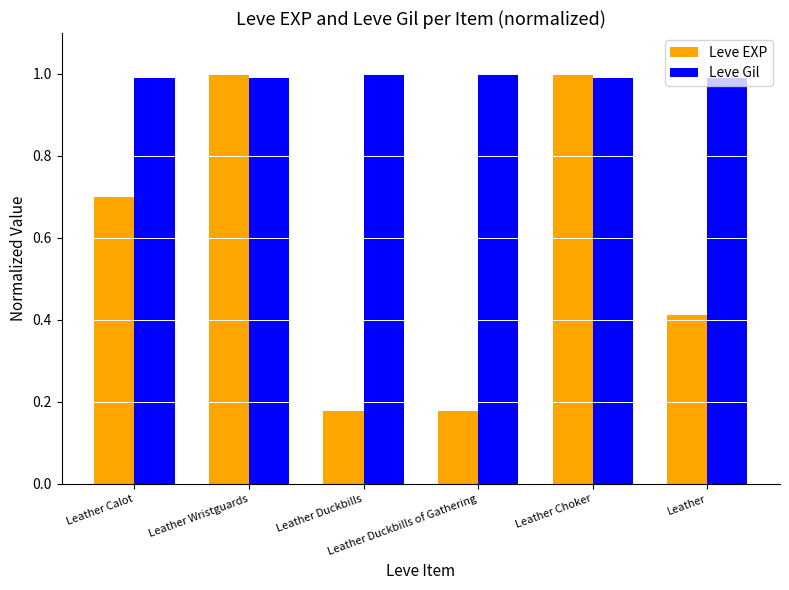

What is the average value of the Leve Gil series?

1.0